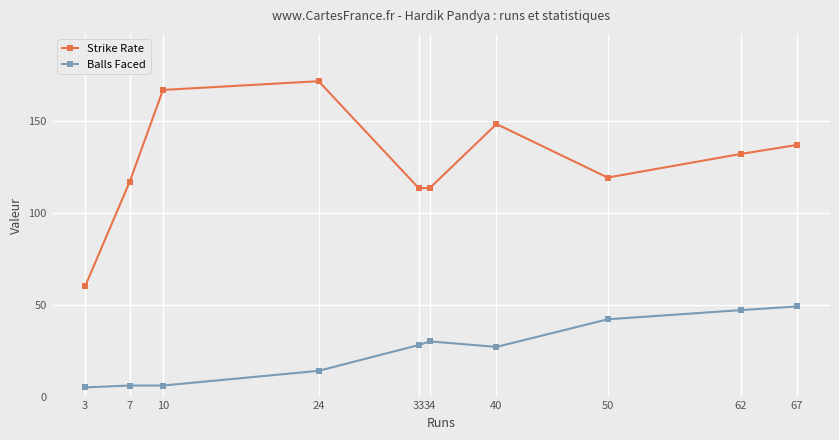

What is the value of the Balls Faced point at the 5th from the left?

28.0